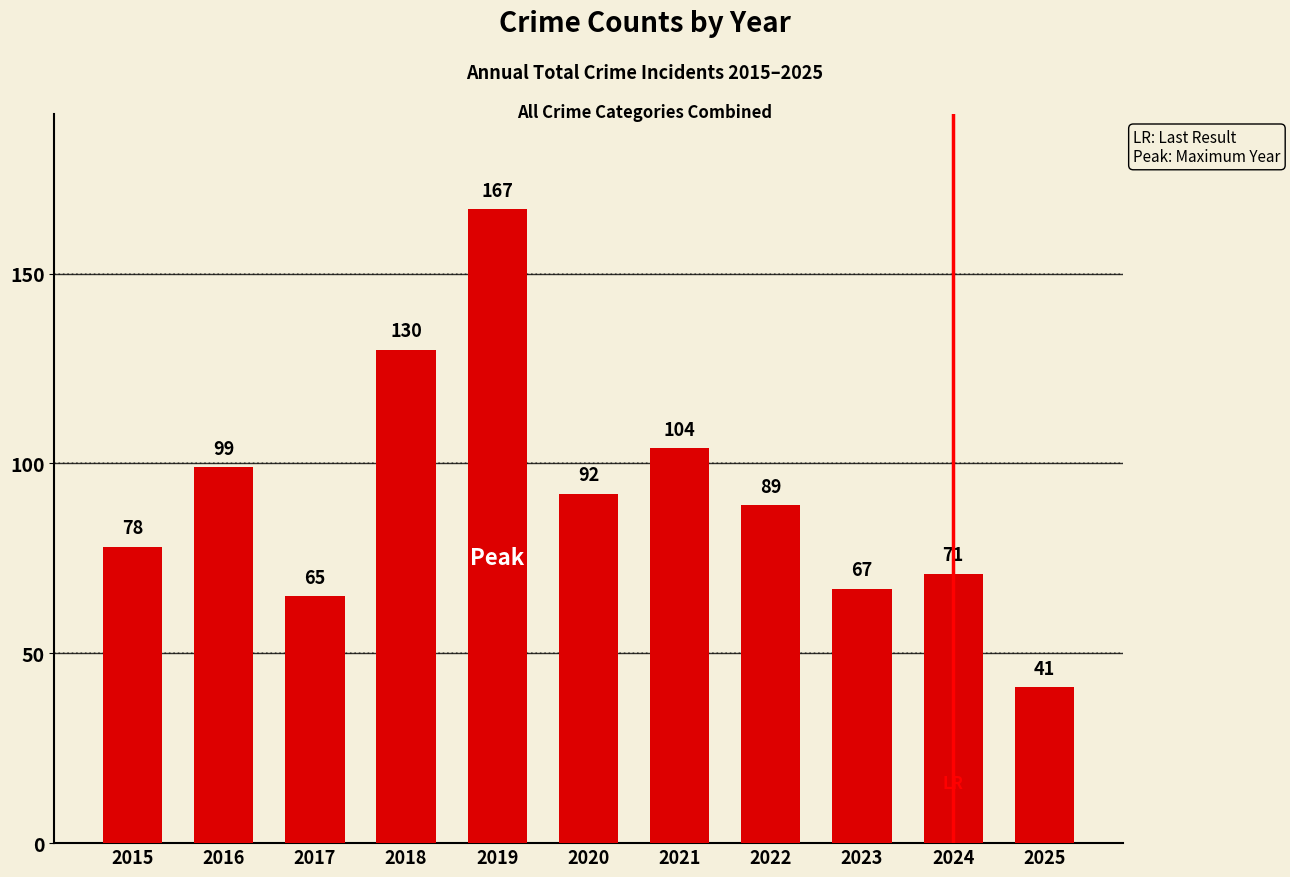

Reading left to right, list all the values displayed in this chart.

78	99	65	130	167	92	104	89	67	71	41